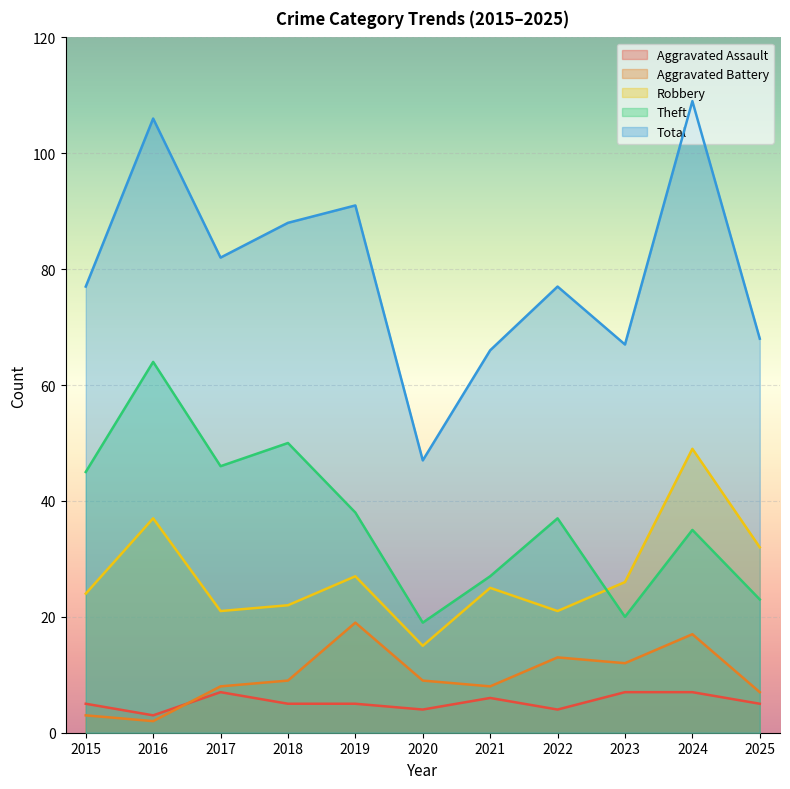

True or false: Aggravated Battery and Theft cross at least once.

False